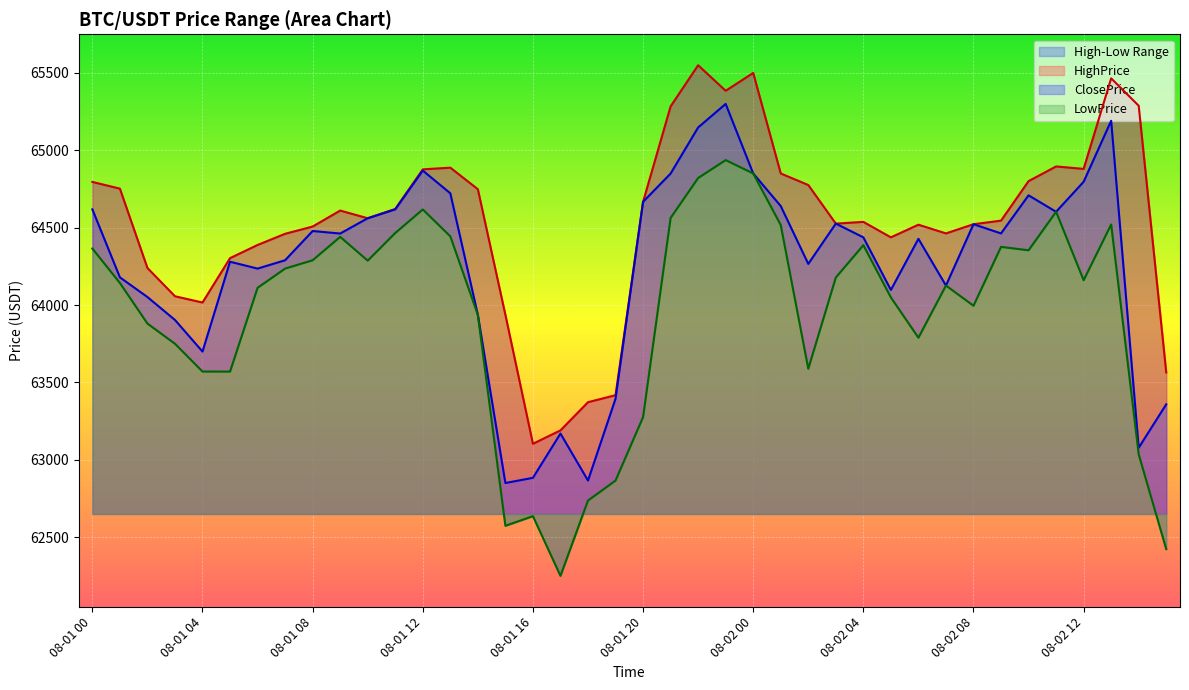

Rank the series at 08-01 08 from highest to lowest value.

HighPrice, ClosePrice, LowPrice